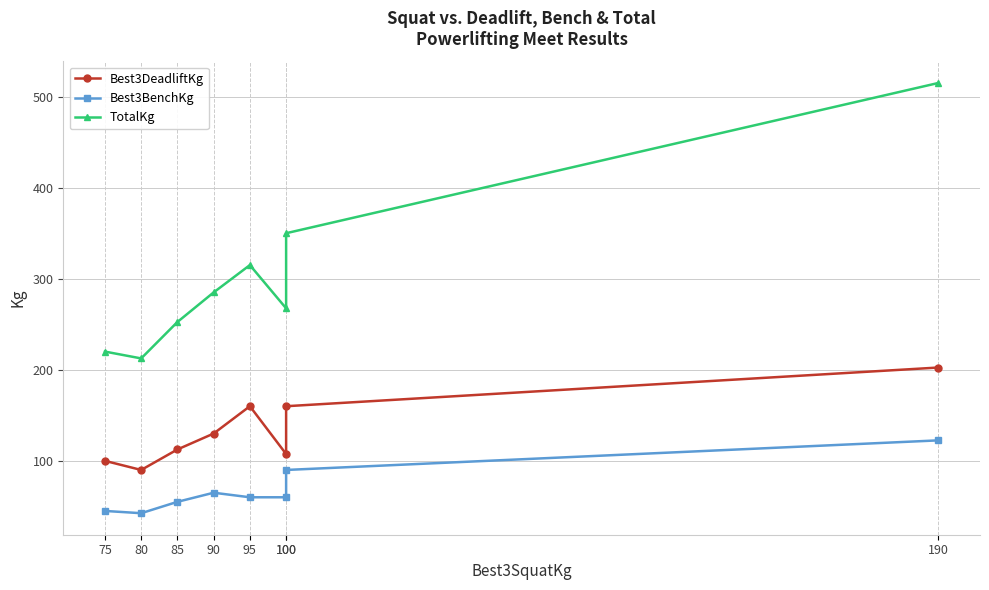

What is the average value of the Best3DeadliftKg series?

132.8